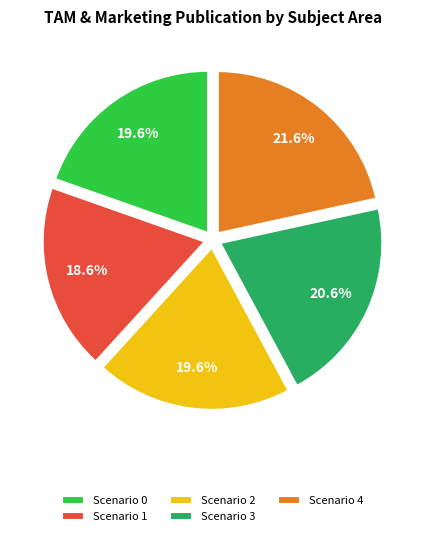

To the nearest percent, what percentage of the pie is Scenario 0?

20%